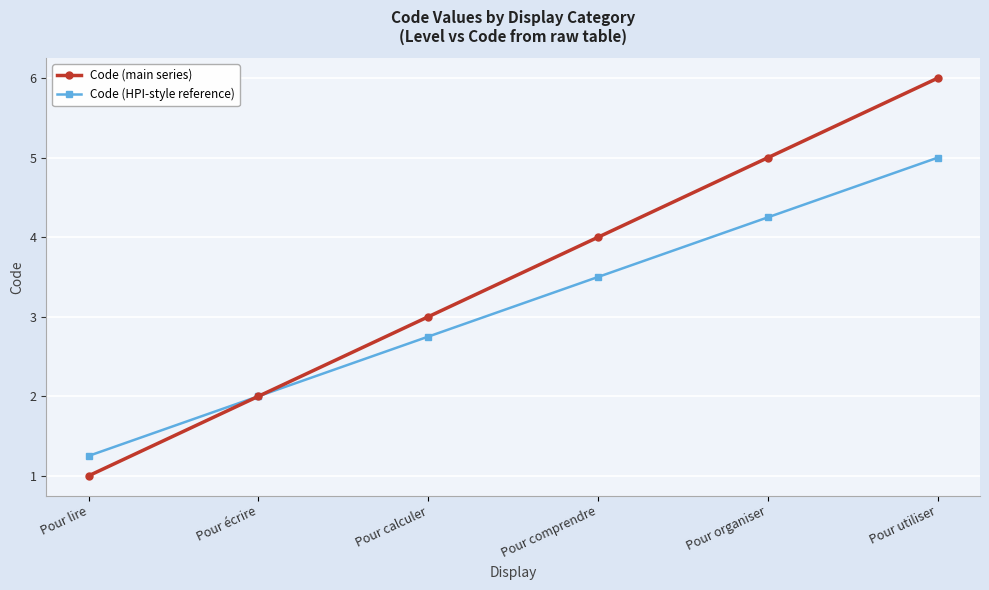

Which series has the widest spread of values?

Code (main series)